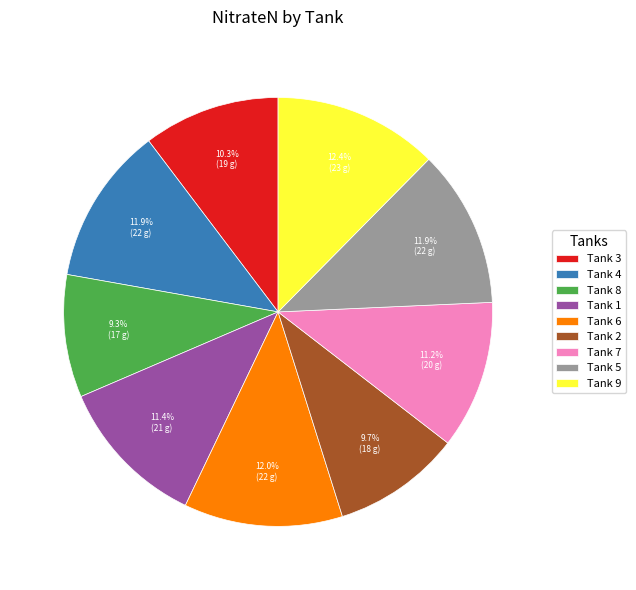

Is there a majority slice in this chart?

No